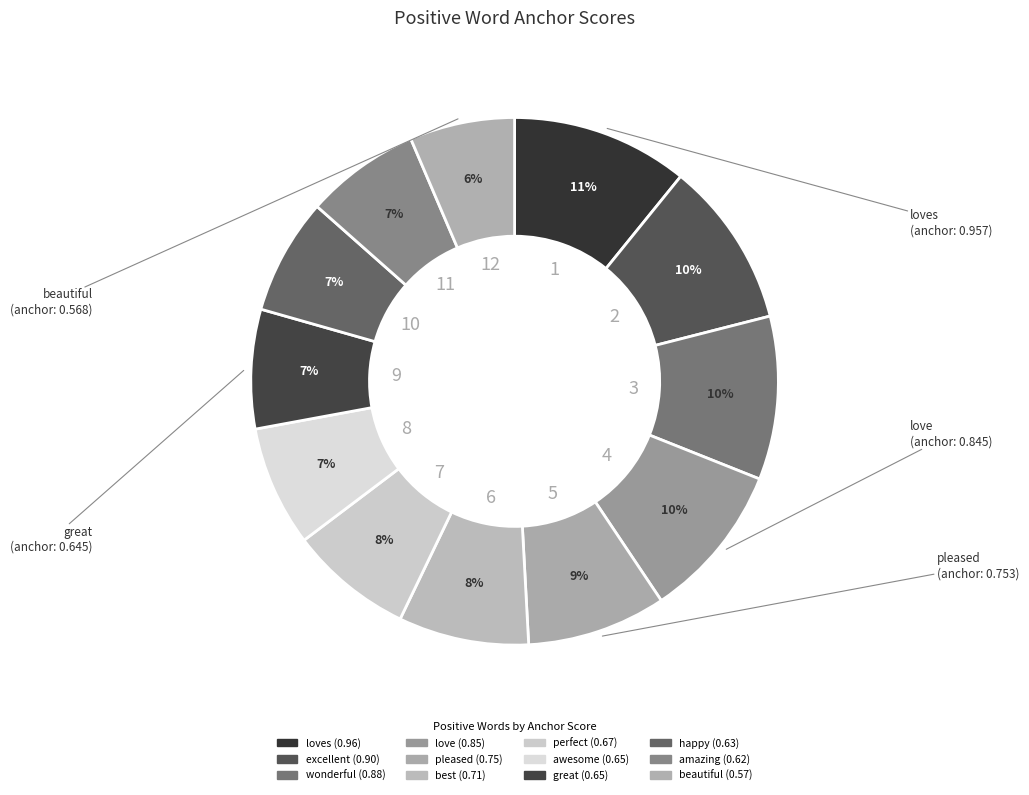

How many slices are in this pie chart?

12